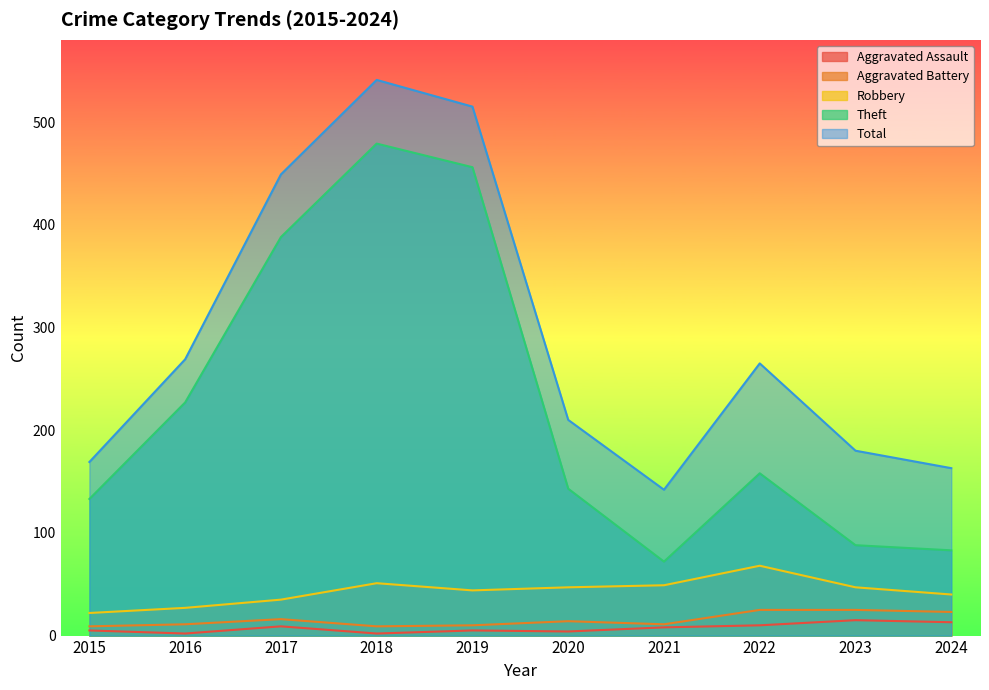

At which label is Aggravated Battery closest to 17?

2017